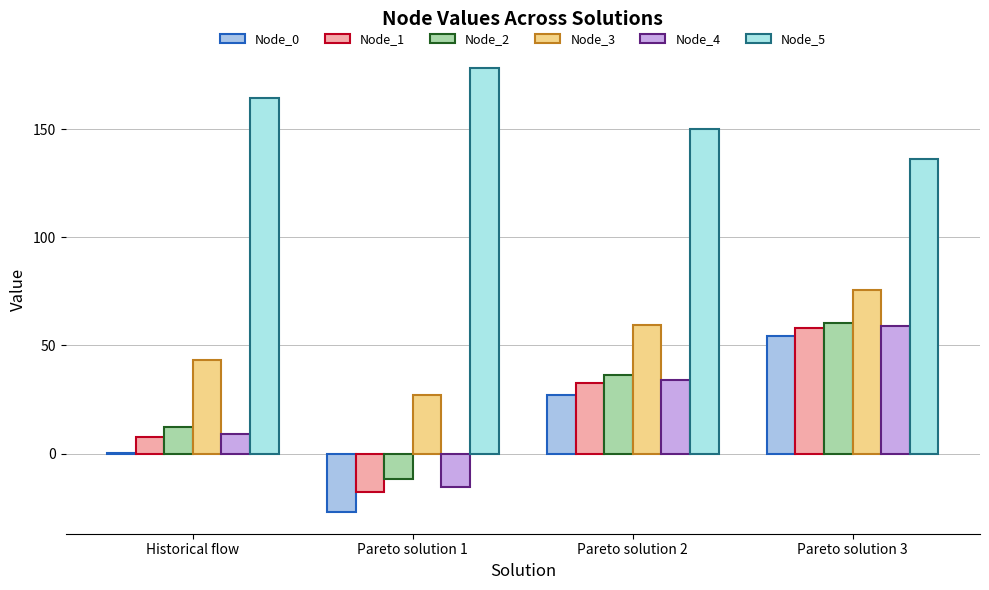

At Pareto solution 1, list the series in order from smallest to largest.

Node_0, Node_1, Node_4, Node_2, Node_3, Node_5